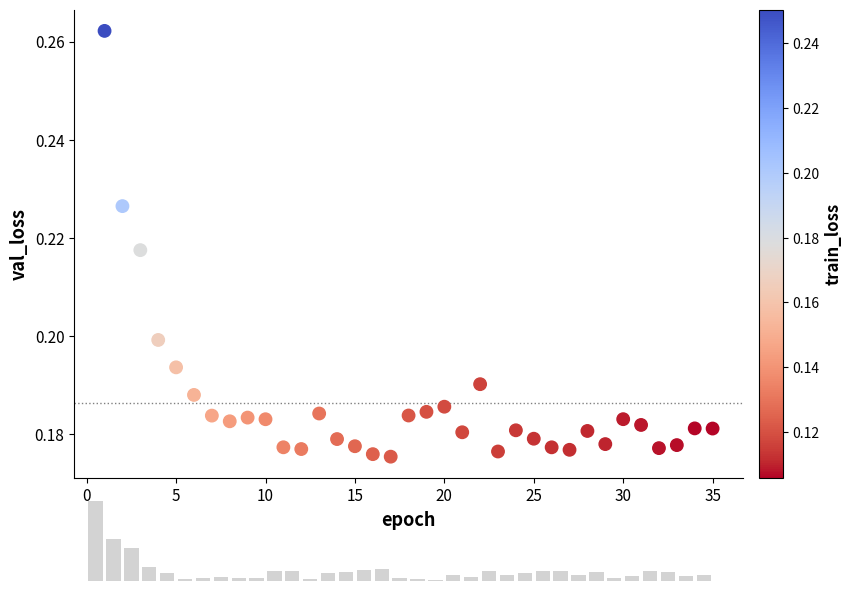

What is the range of X values (max minus min)?

34.0